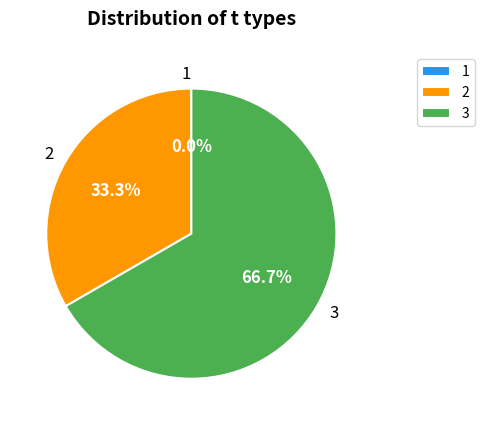

To the nearest percent, what portion does 3 represent?

67%